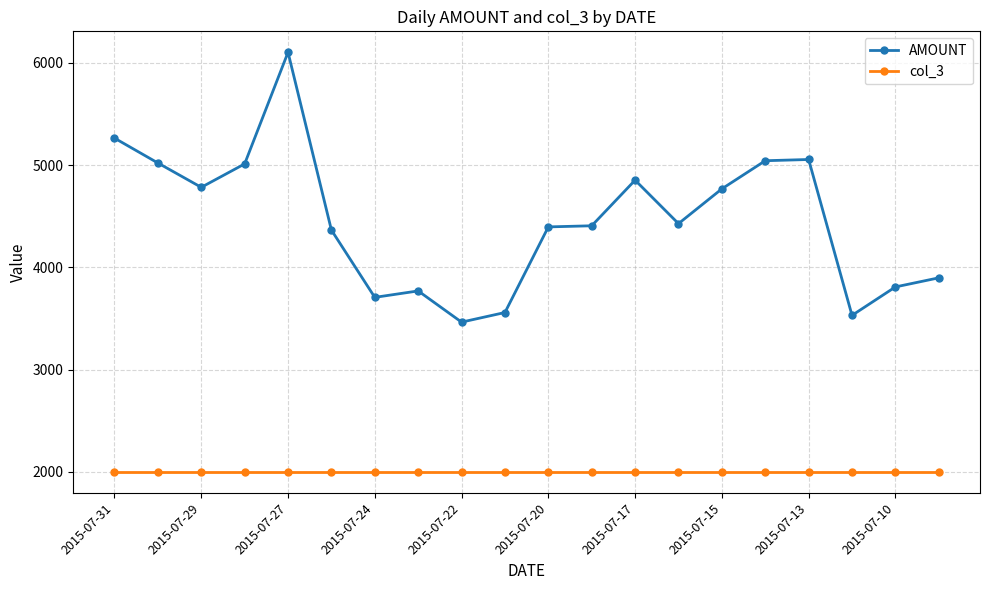

List the series in order of their peak value, lowest first.

col_3, AMOUNT